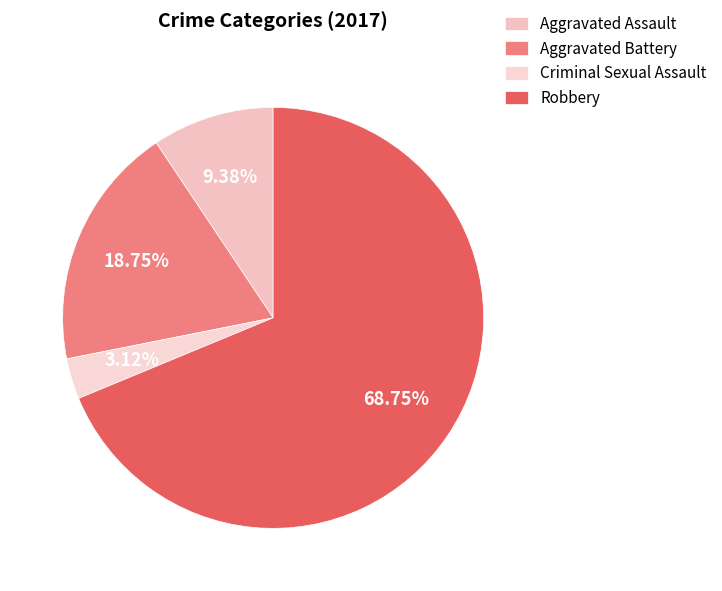

To the nearest percent, what percentage of the pie is Robbery?

69%